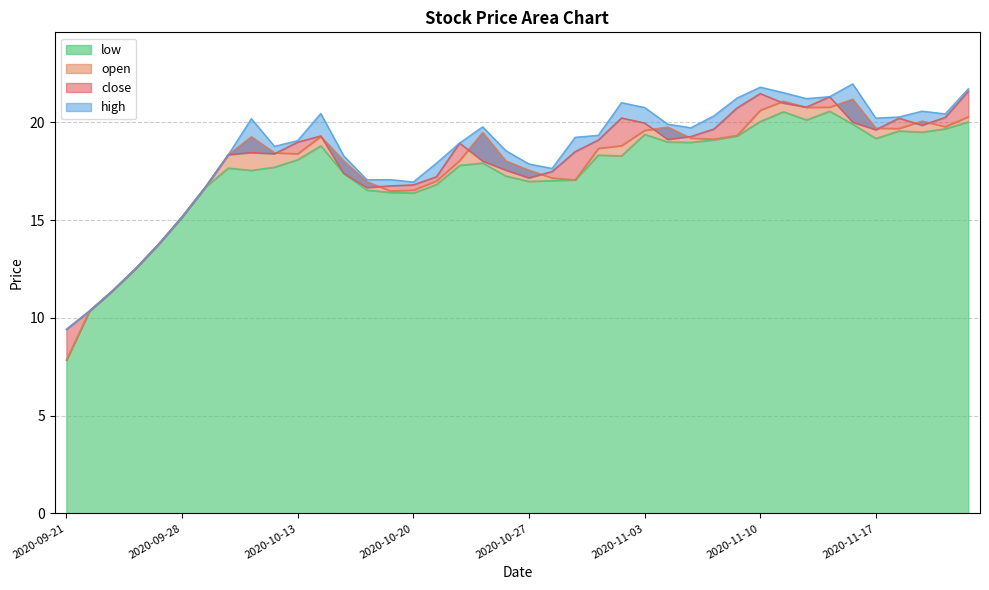

Count the number of categories in the chart.

40